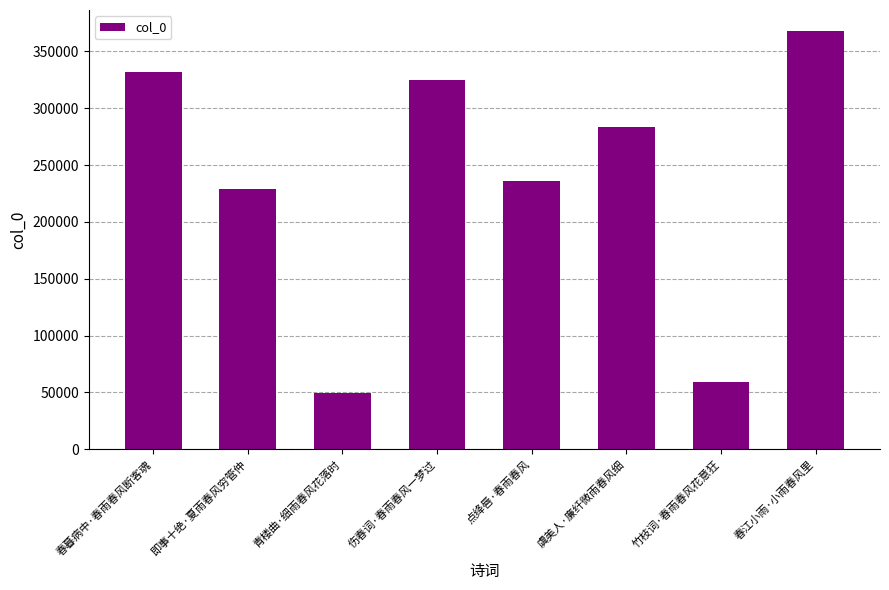

What is the label of the 3rd bar from the right?

虞美人·廉纤微雨春风细